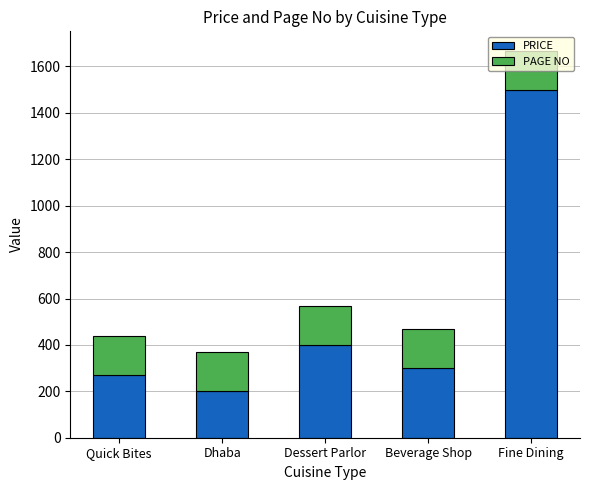

What is the value of the PRICE bar at the 3rd from the left?

400